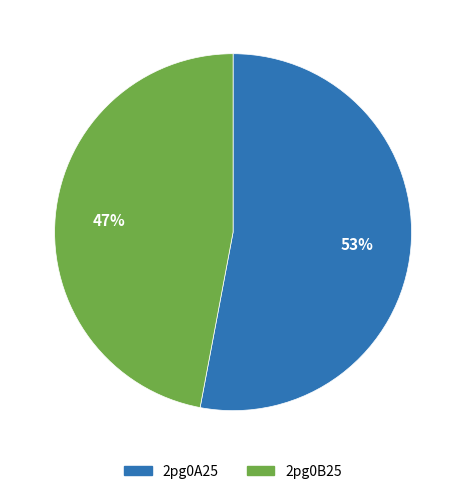

Which category accounts for the majority?

2pg0A25